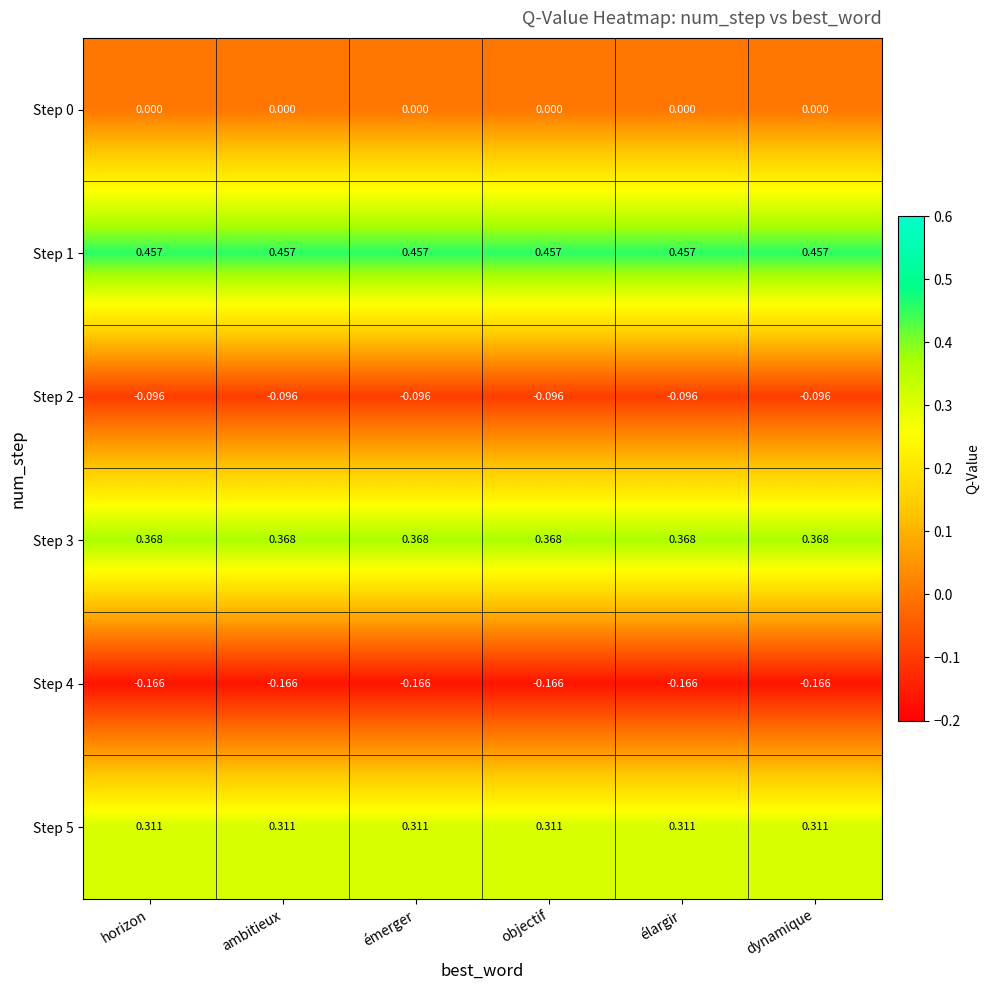

Is the value of Step 4 at ambitieux greater than the value of Step 1 at horizon?

No